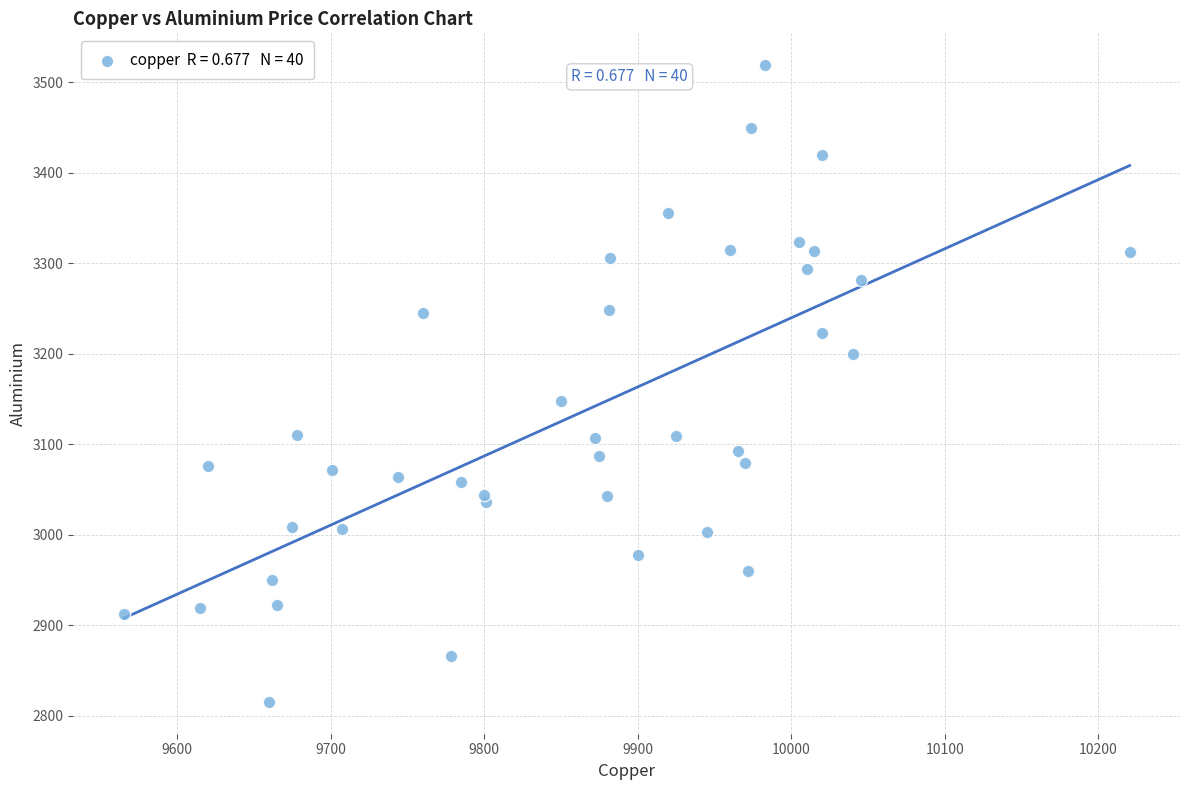

What is the range of X values (max minus min)?

655.5